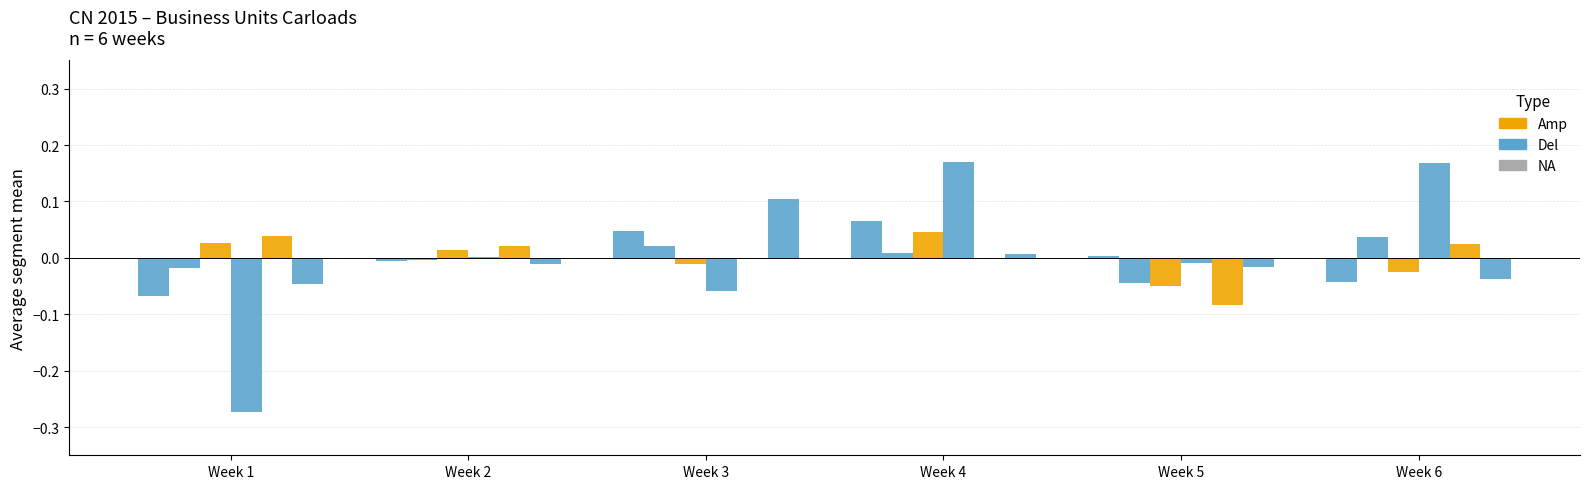

Count the number of categories in the chart.

6